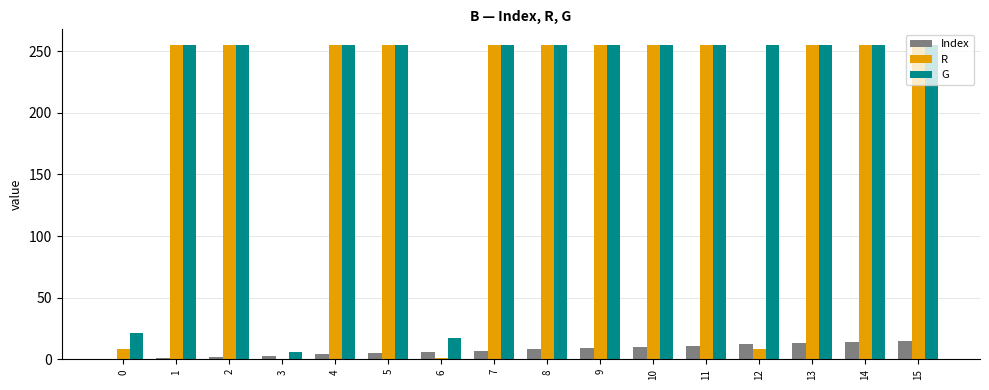

How many categories are shown in the chart?

16